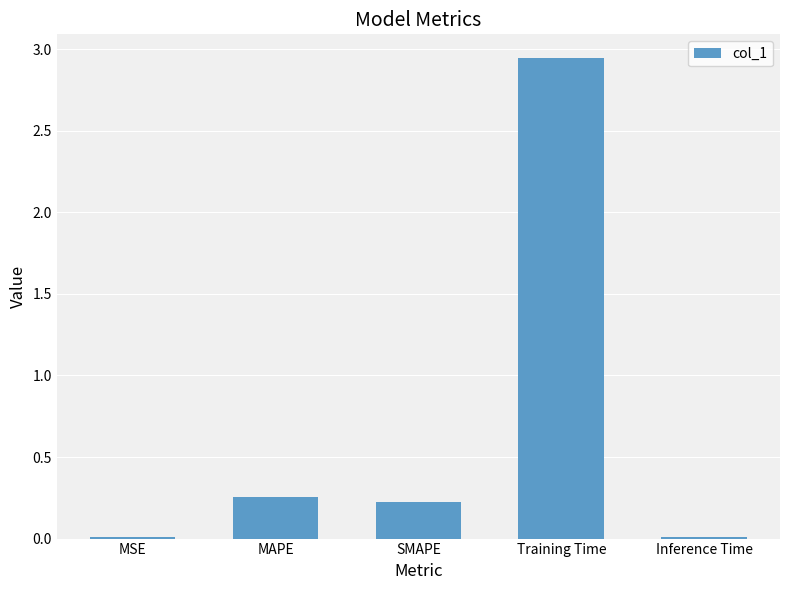

What position from the right is SMAPE?

3